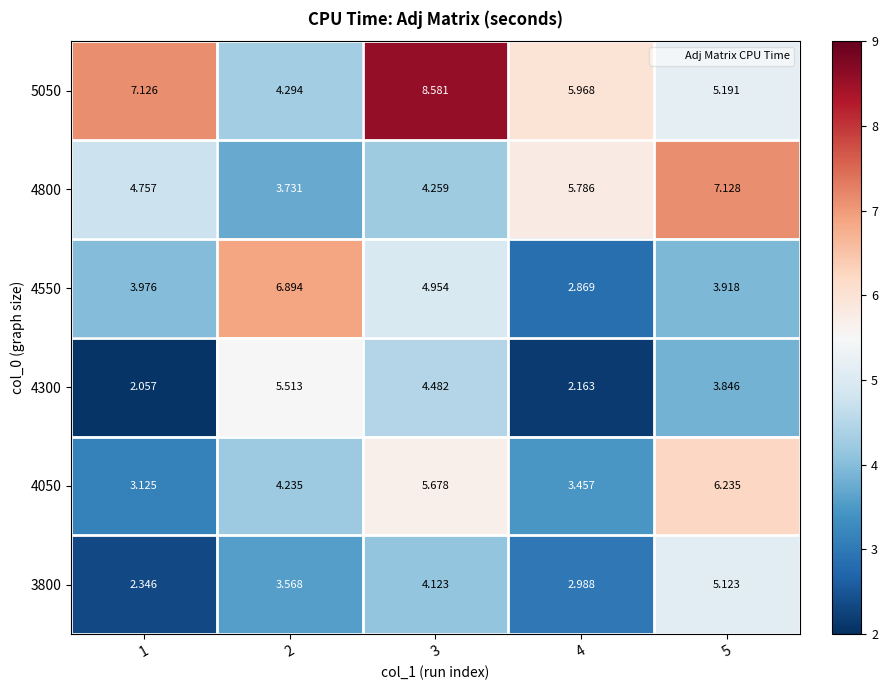

Rank the series by their maximum value, from lowest to highest.

3800, 4300, 4050, 4550, 4800, 5050